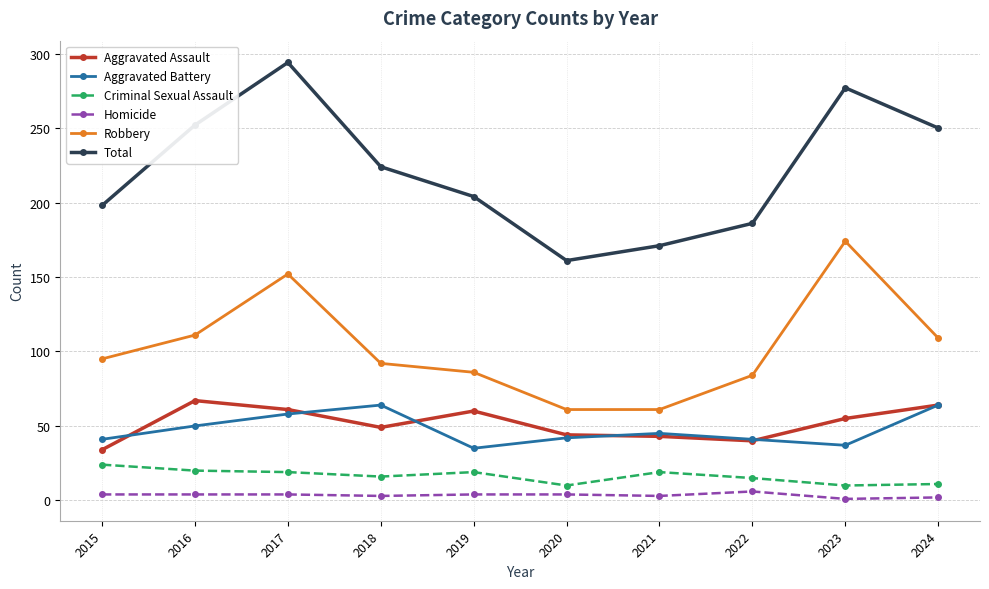

What is the difference between the Aggravated Battery values at 2018 and 2021?

19